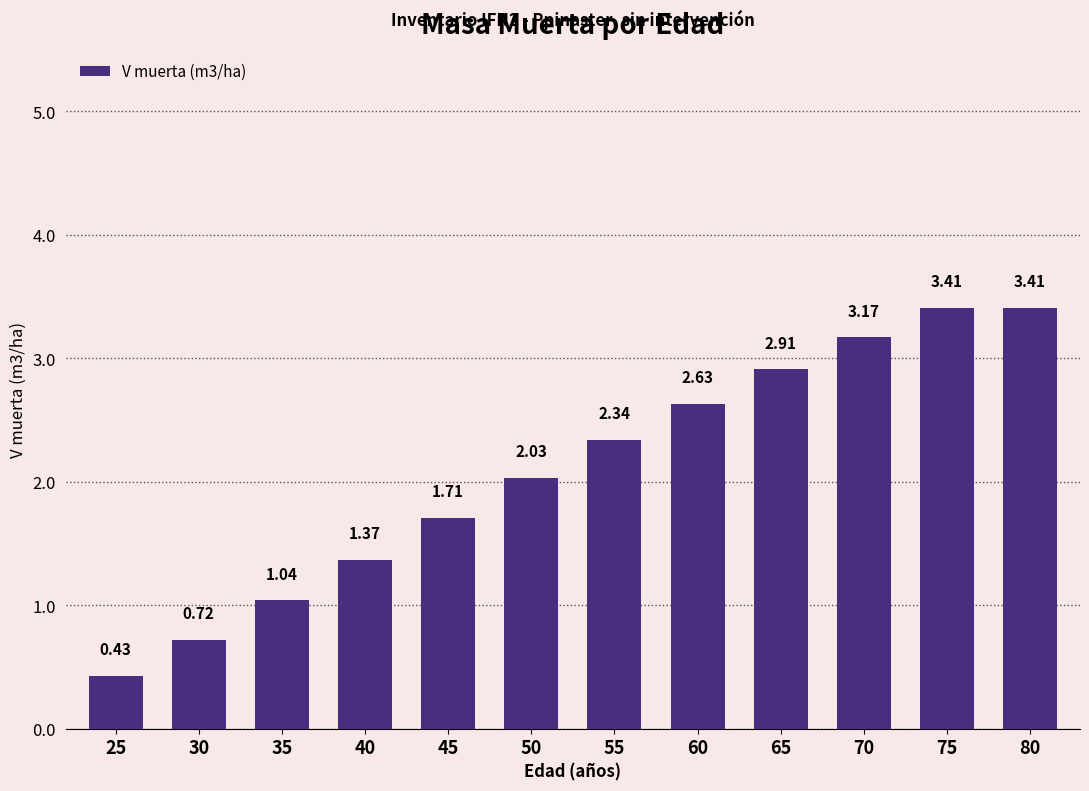

The value at 50 is 3.1. True or false?

False